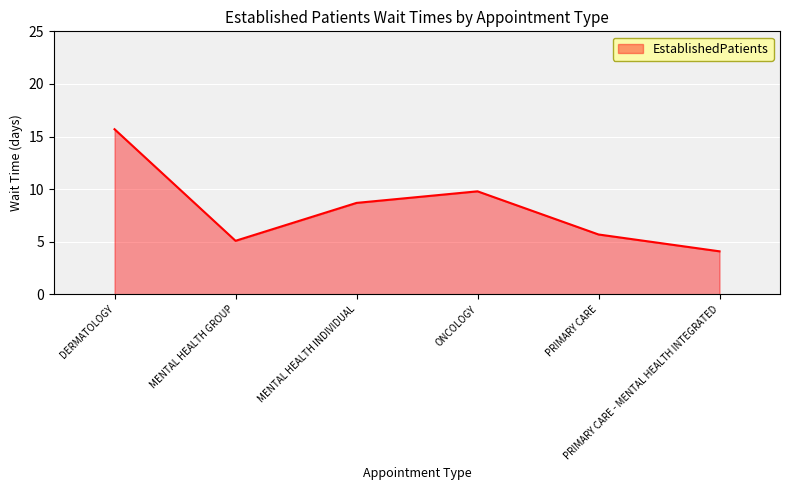

How many categories are shown in the chart?

6